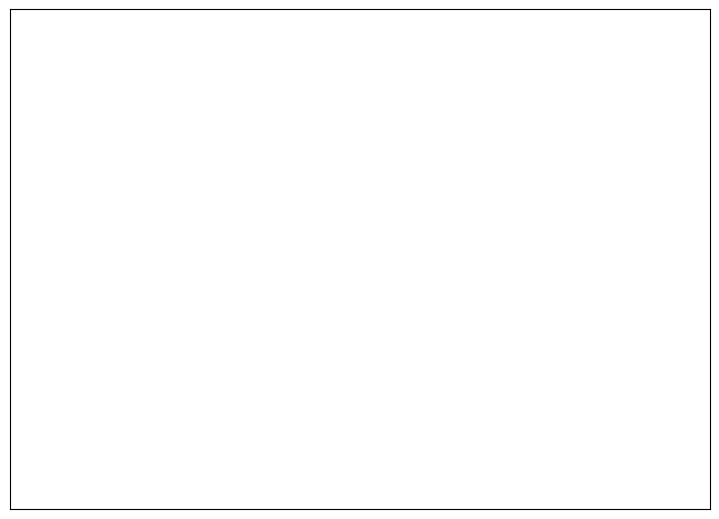

What is the smallest slice in the pie chart?

S0=748/750